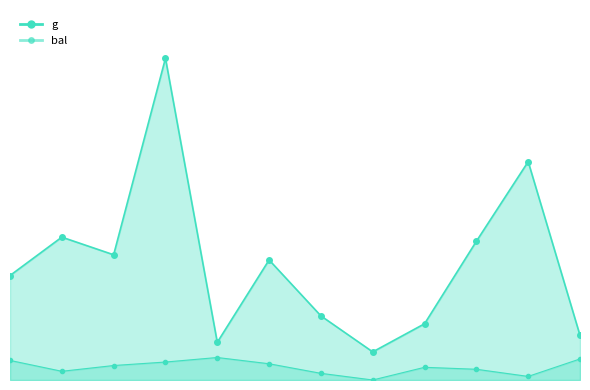

The value of h at 191923011 is 21.0. True or false?

False